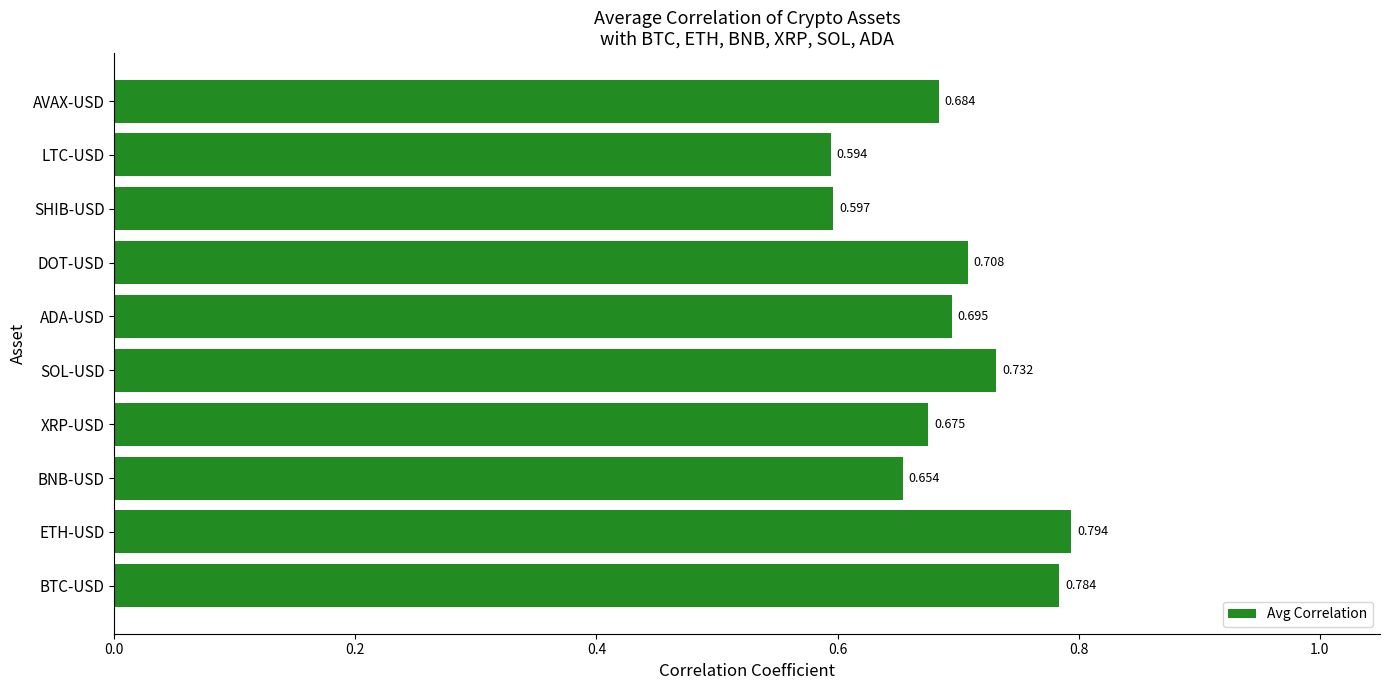

Between ADA-USD and SOL-USD, which is larger?

SOL-USD